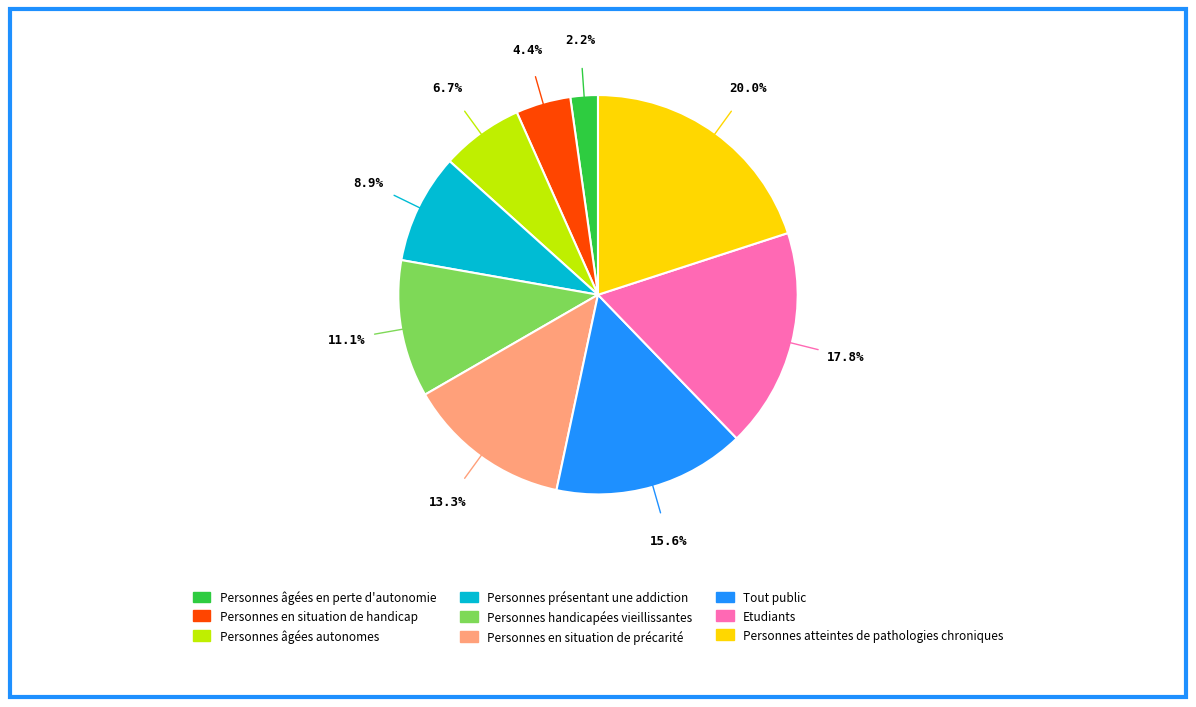

To the nearest percent, what portion does Personnes handicapées vieillissantes represent?

11%